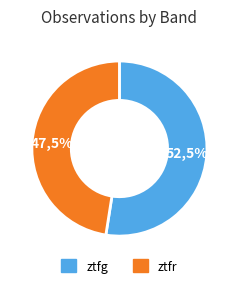

Which has a higher value, ztfg or ztfr?

ztfg